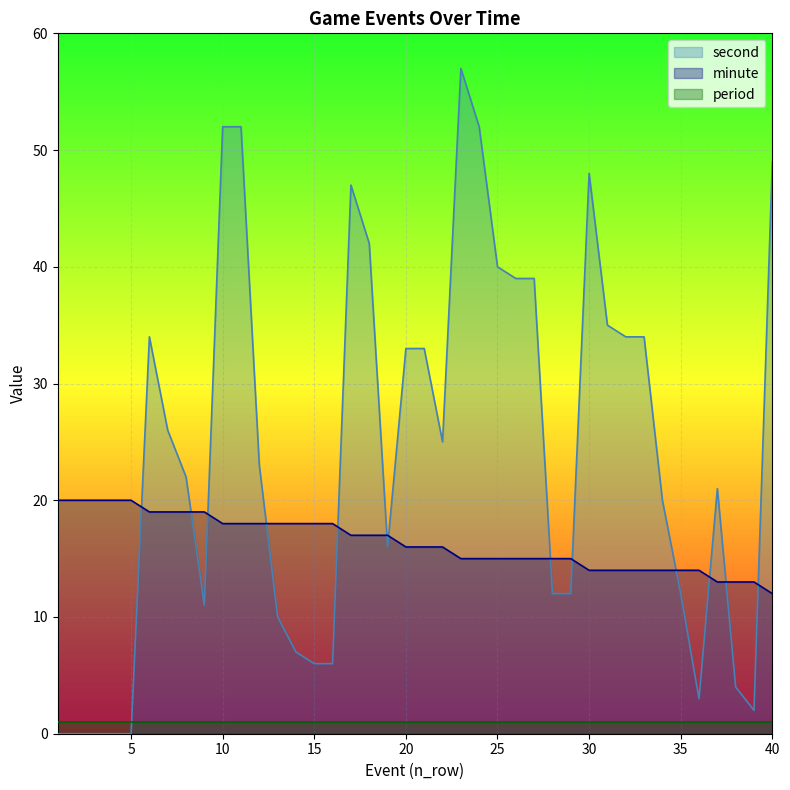

What is the difference between the highest and lowest values at 3?

20